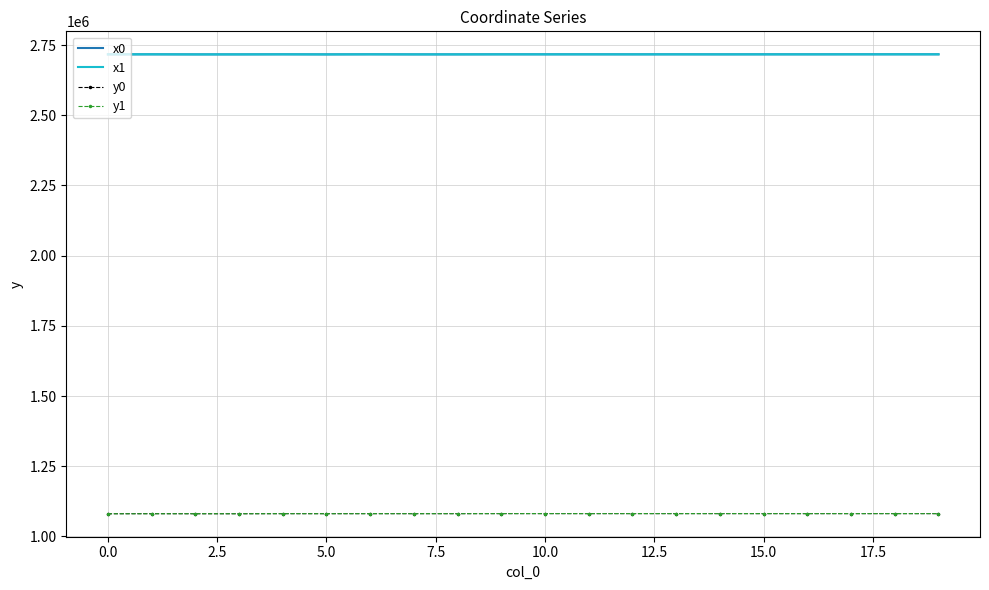

True or false: y0 and x1 intersect in this chart.

False